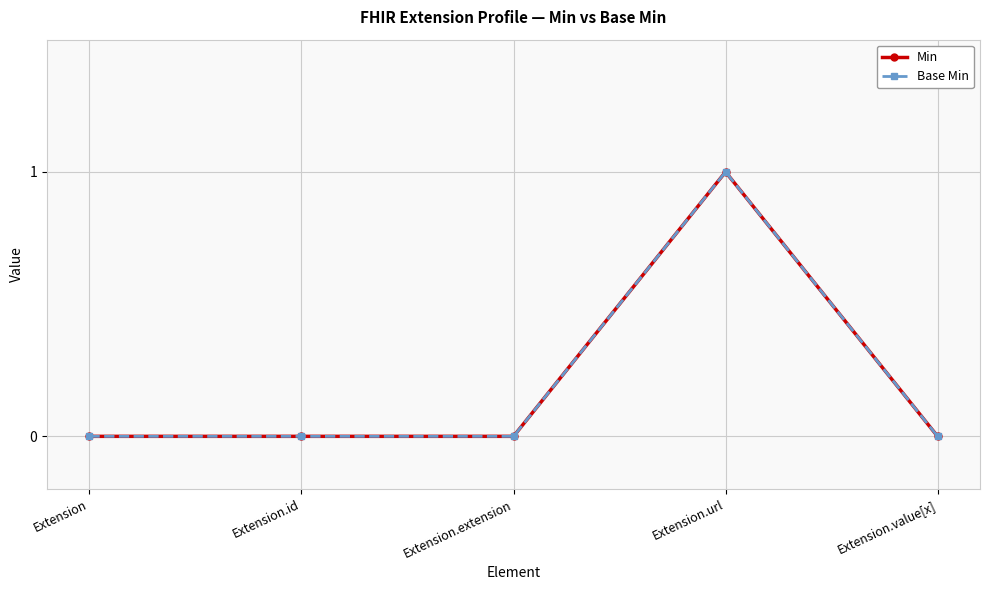

Rank the series at Extension.extension from highest to lowest value.

Min, Base Min